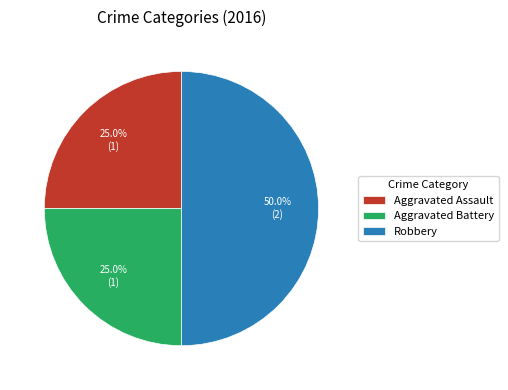

To the nearest percent, what is the combined percentage of Aggravated Assault and Robbery?

75%